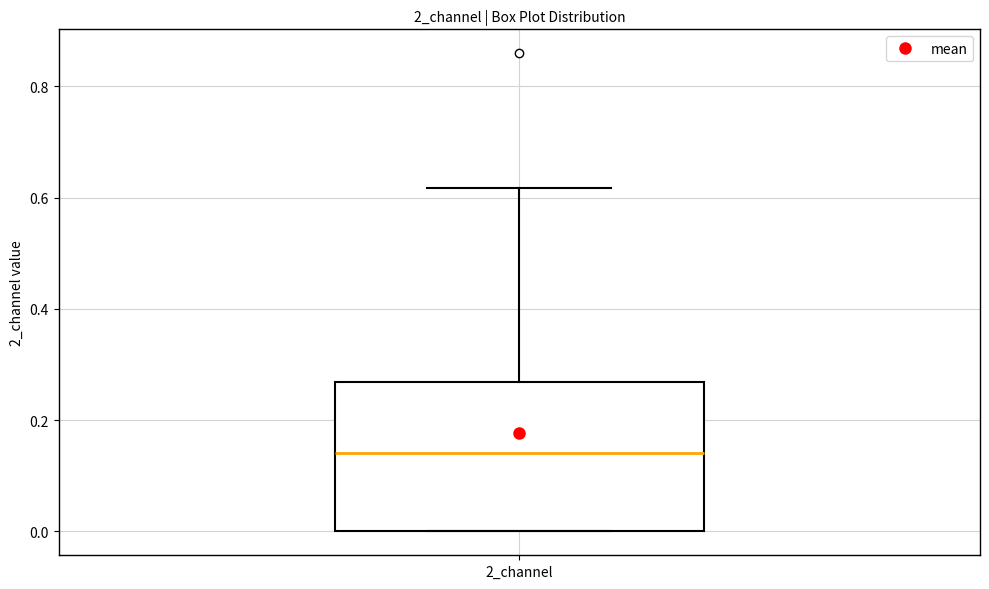

Transcribe this box plot: give where the median line is, the range the box spans, and where the two whiskers end, as read against the y-axis. The values are not printed on the chart, so give them approximately, as read against the axis.

median 0.14, box 0.00 to 0.26, whiskers 0.00 to 0.62